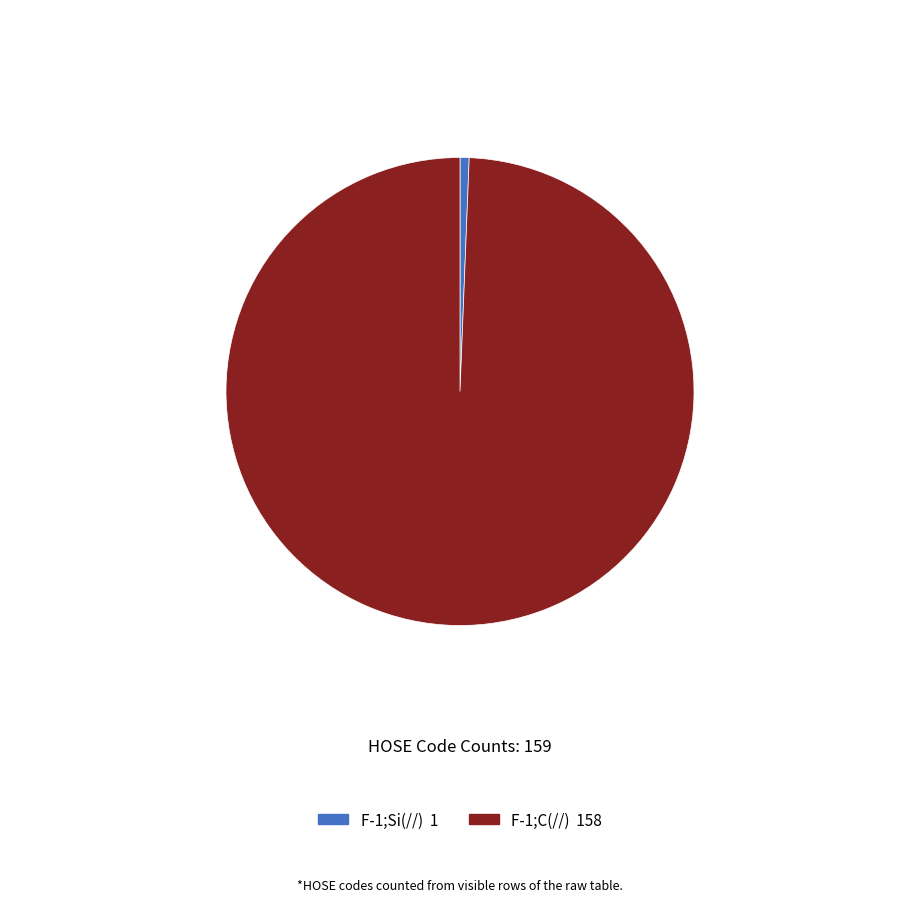

Does any single category account for the majority?

Yes